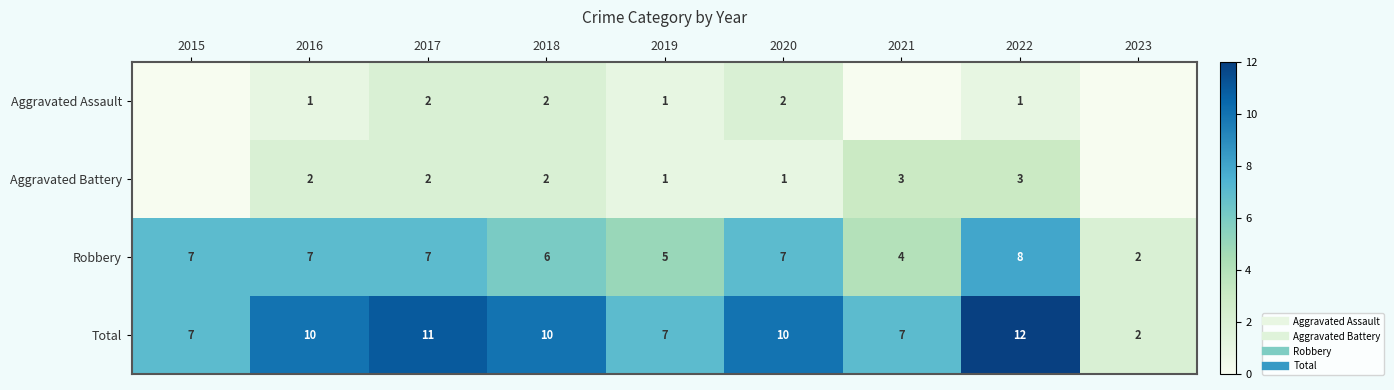

True or false: Robbery has a value of 4 at 2015.

False